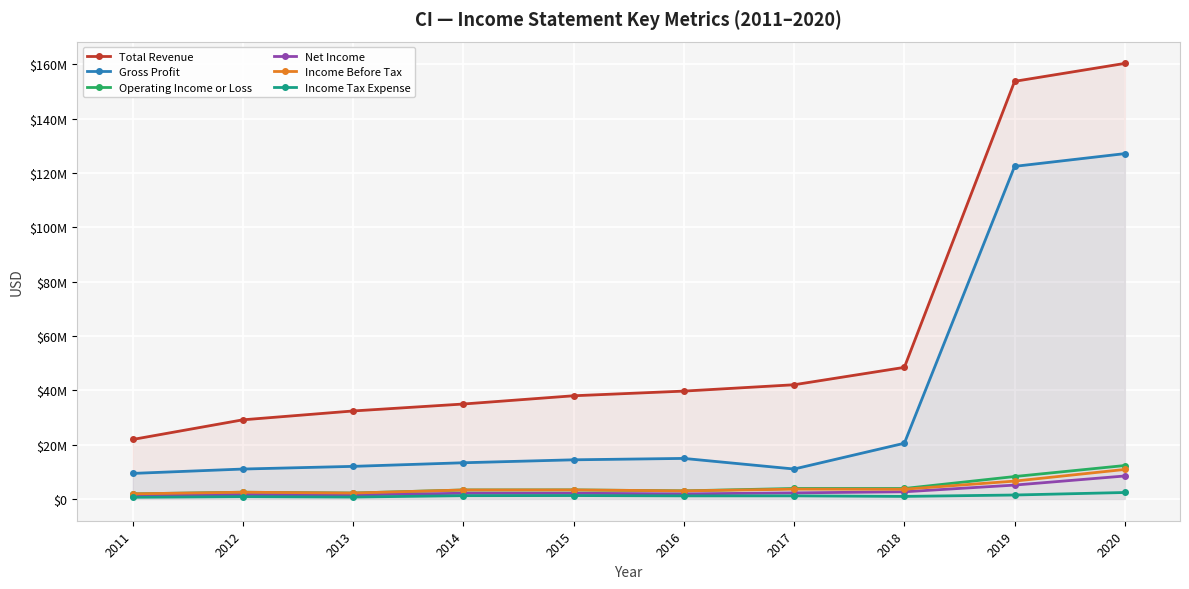

At which category is the sum across all series the highest?

2020